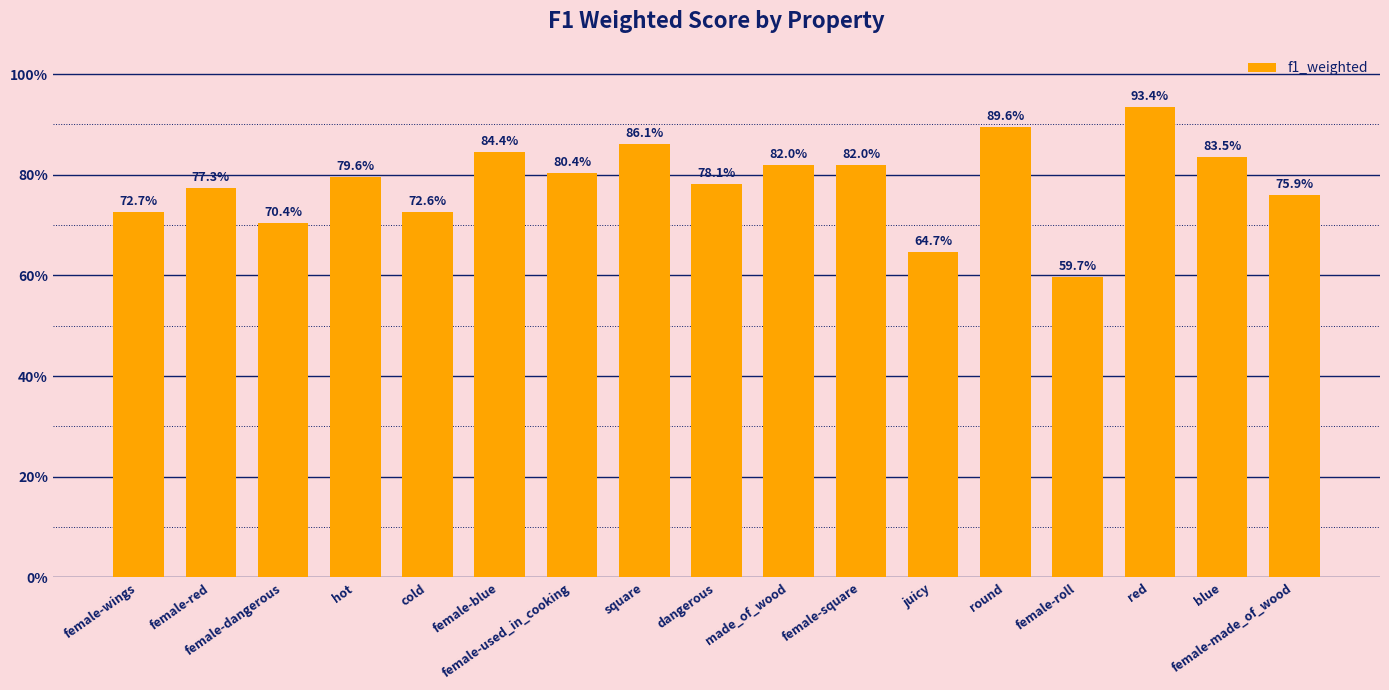

The value at female-roll is 0.9. True or false?

False